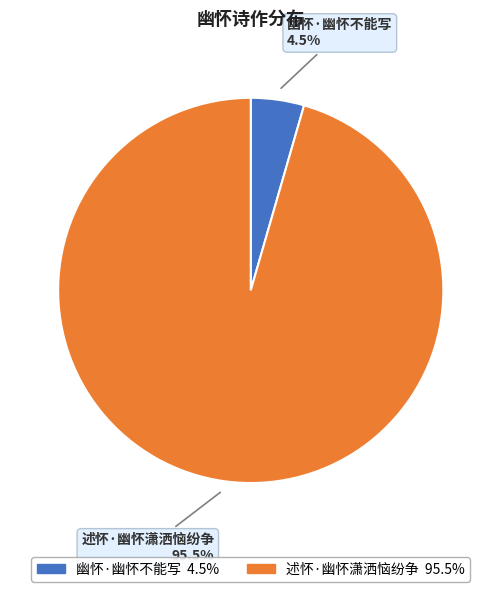

To the nearest percent, what is the average slice percentage?

50%